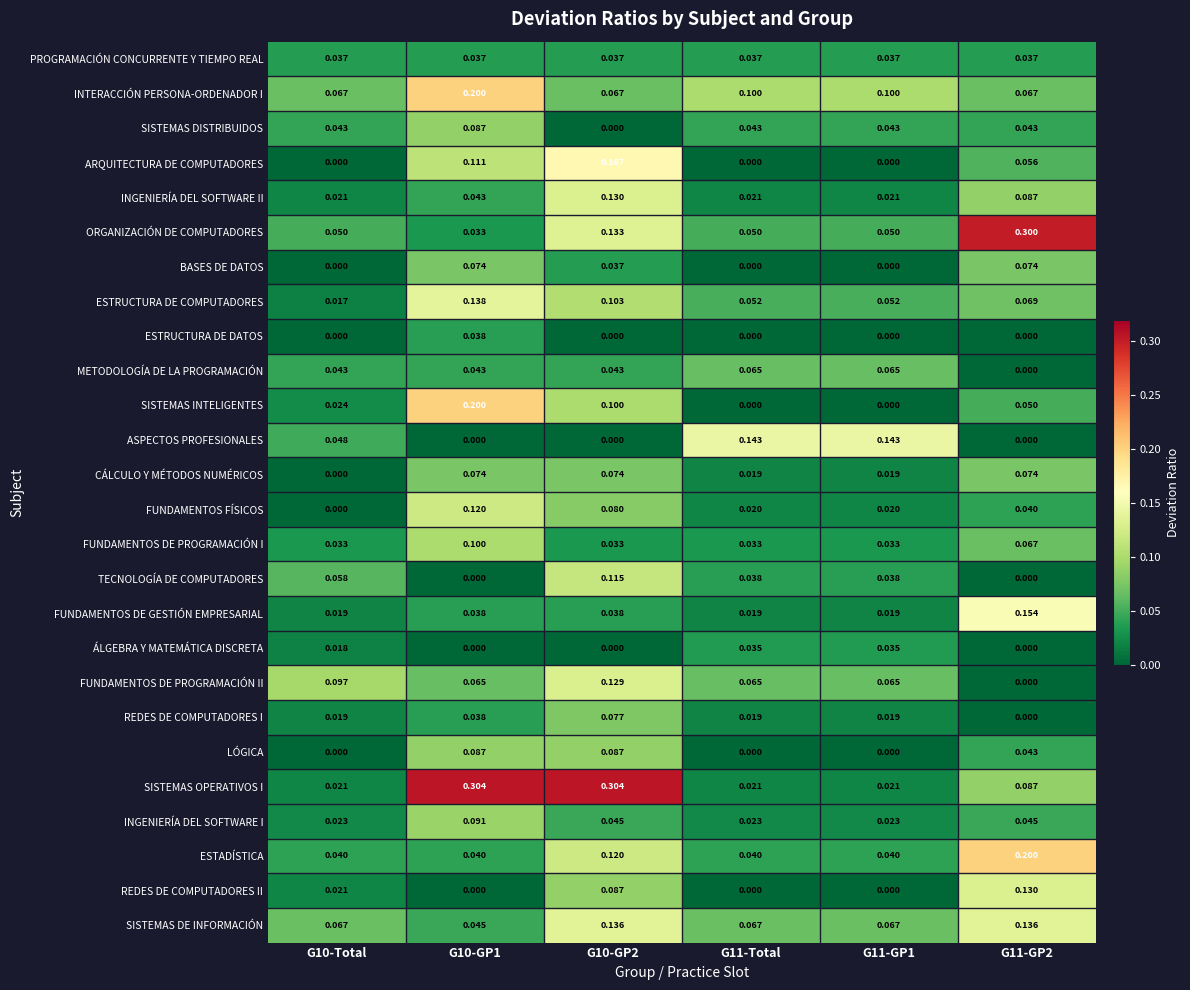

At which category is the sum across all series the highest?

G10-GP2